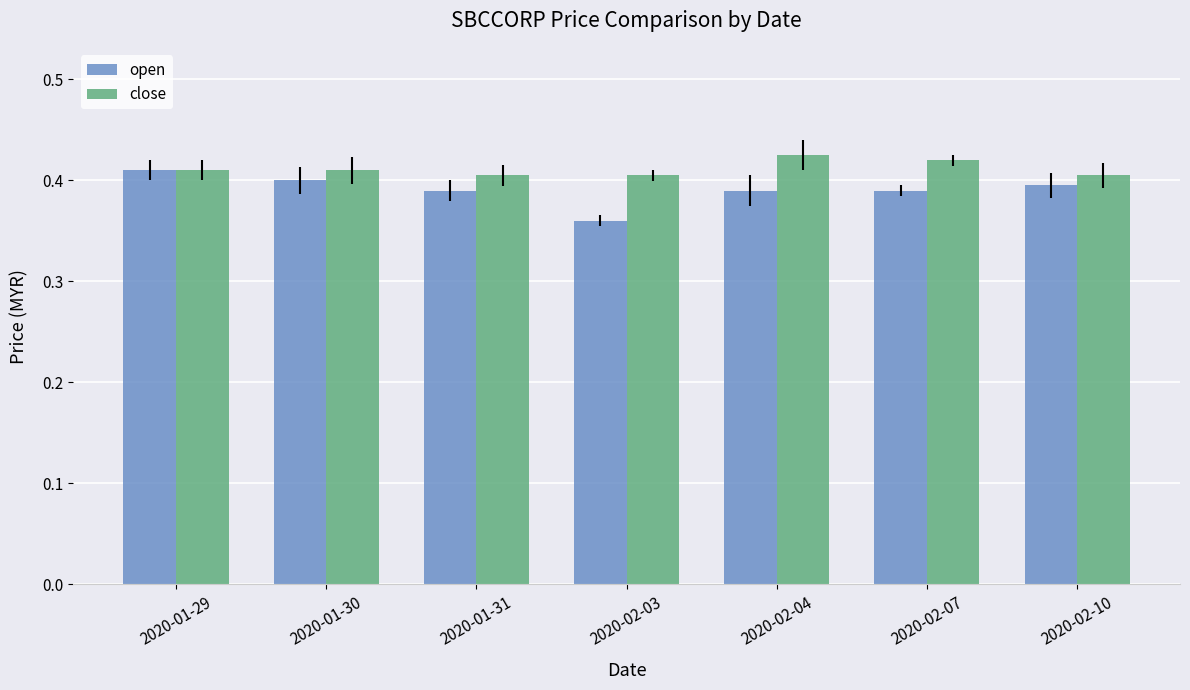

The open series shows 0.1 at 2020-02-04. True or false?

False